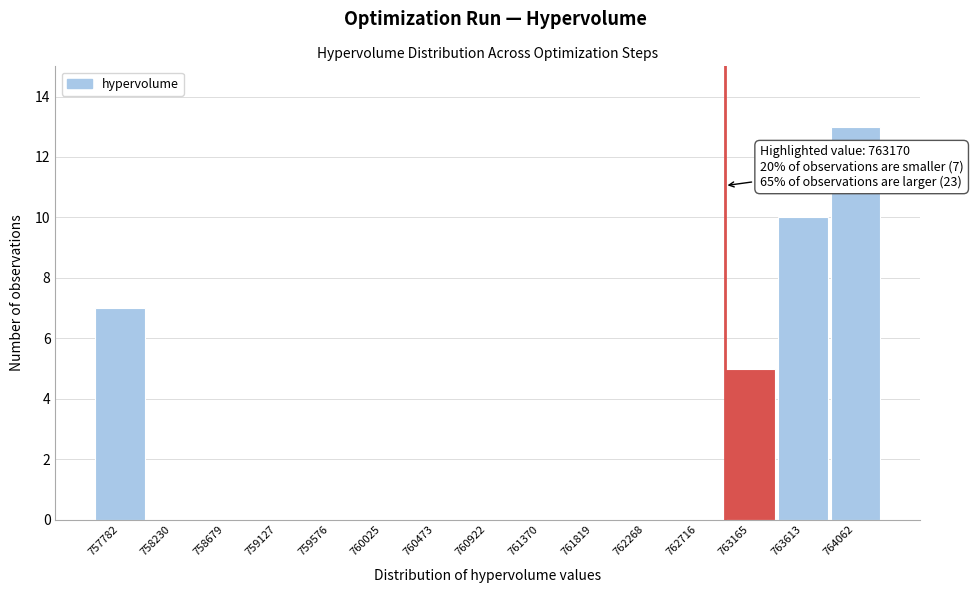

Reading left to right, list all the values displayed in this chart.

757782=7	758230=0	758679=0	759127=0	759576=0	760025=0	760473=0	760922=0	761370=0	761819=0	762268=0	762716=0	763165=5	763613=10	764062=13